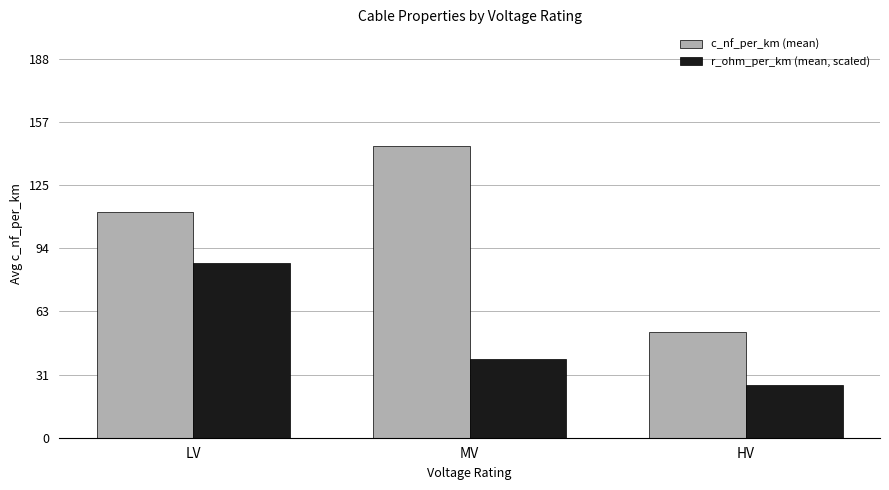

At which label does c_nf_per_km (mean) reach its minimum?

HV